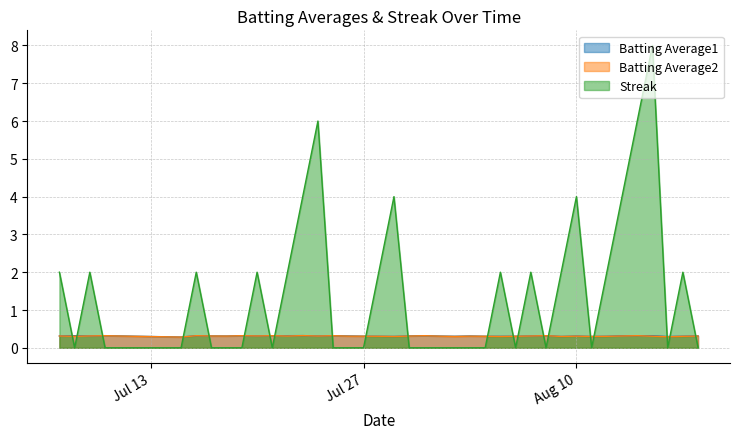

Does the chart have visible grid lines?

Yes